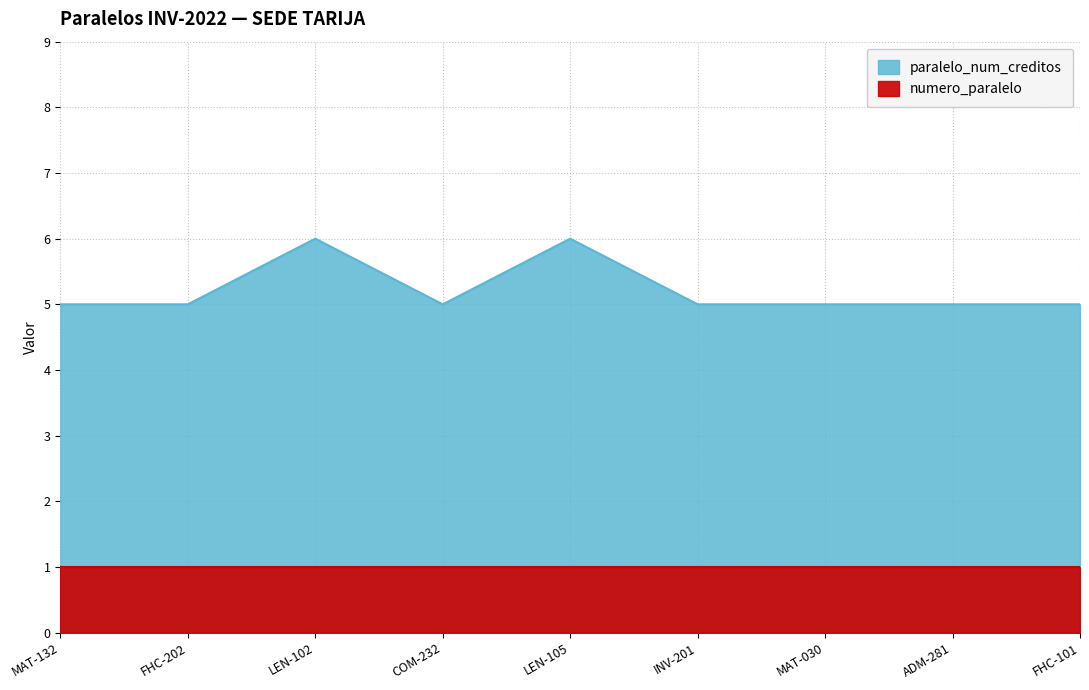

At which category does the data reach its first local peak?

LEN-102